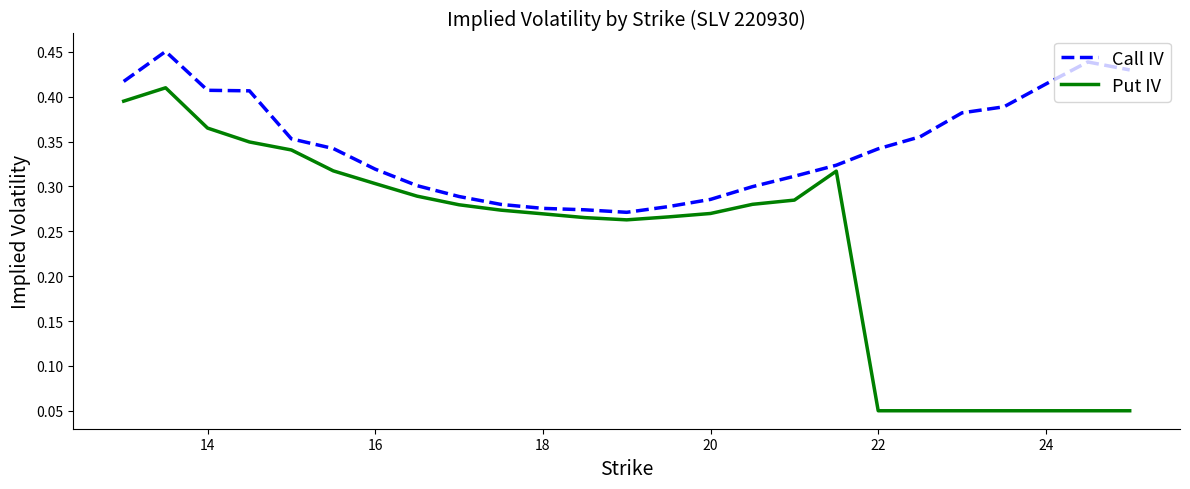

Rank the series by their maximum value, from lowest to highest.

Put IV, Call IV